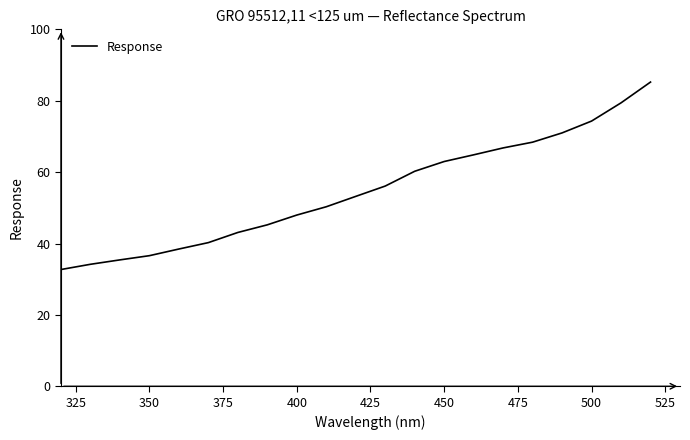

What is the difference between the maximum and minimum values?

52.5